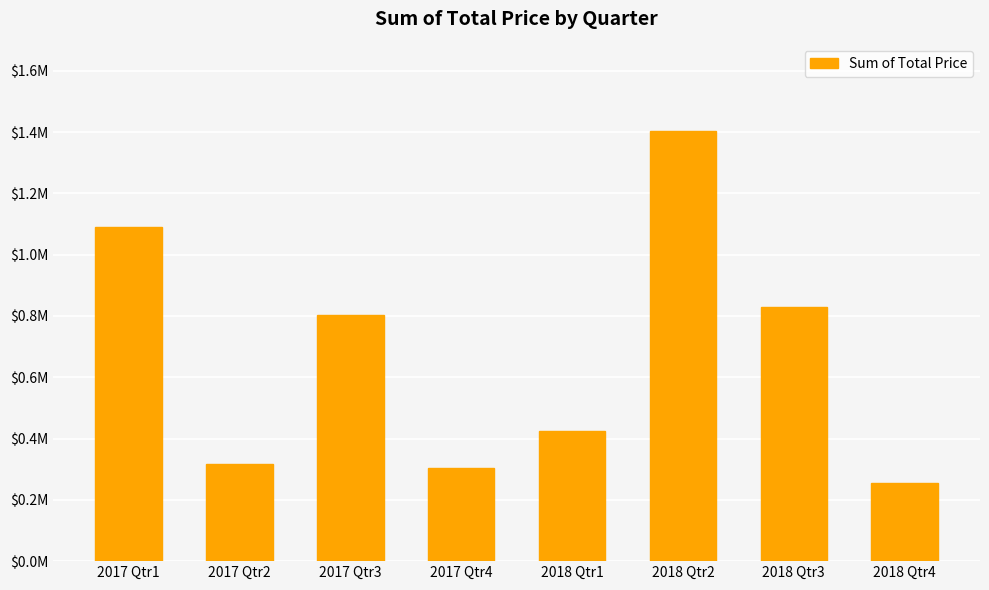

The value at 2017 Qtr3 is 803127.7. True or false?

True